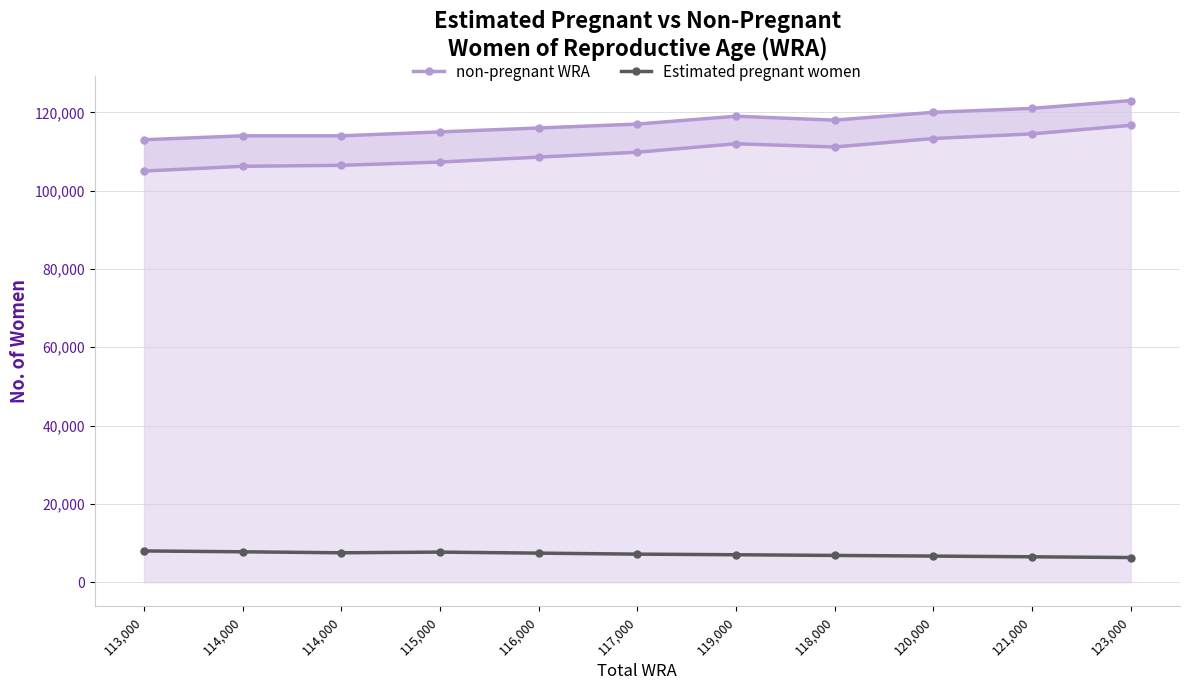

Read the non-pregnant WRA (lower bound) value at 114,000.

106470.8